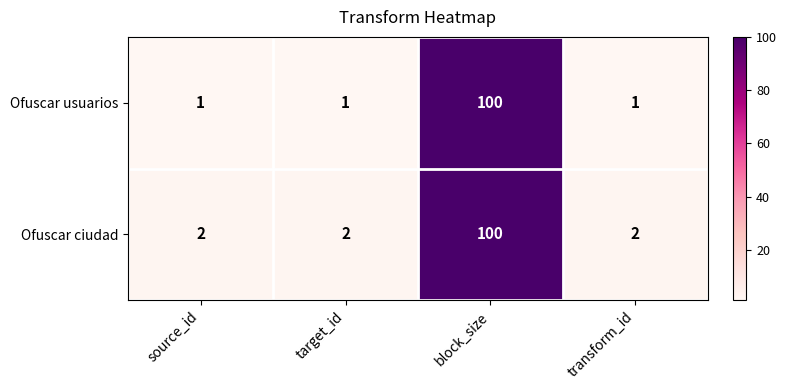

Count the Ofuscar usuarios values in the range 1 to 100.

4